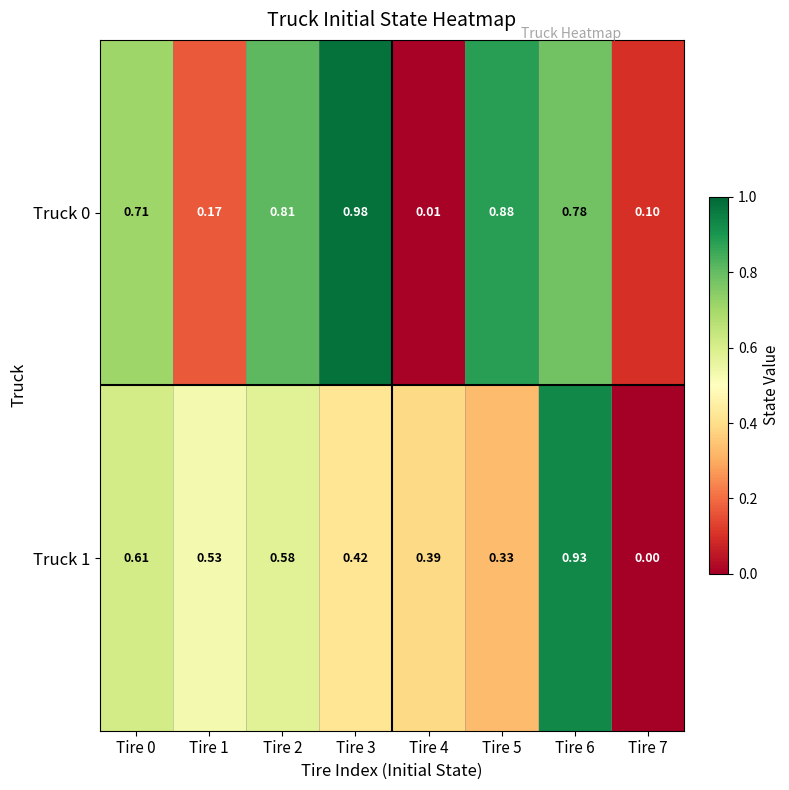

Is the value of Truck 1 at Tire 7 greater than the value of Truck 0 at Tire 1?

No